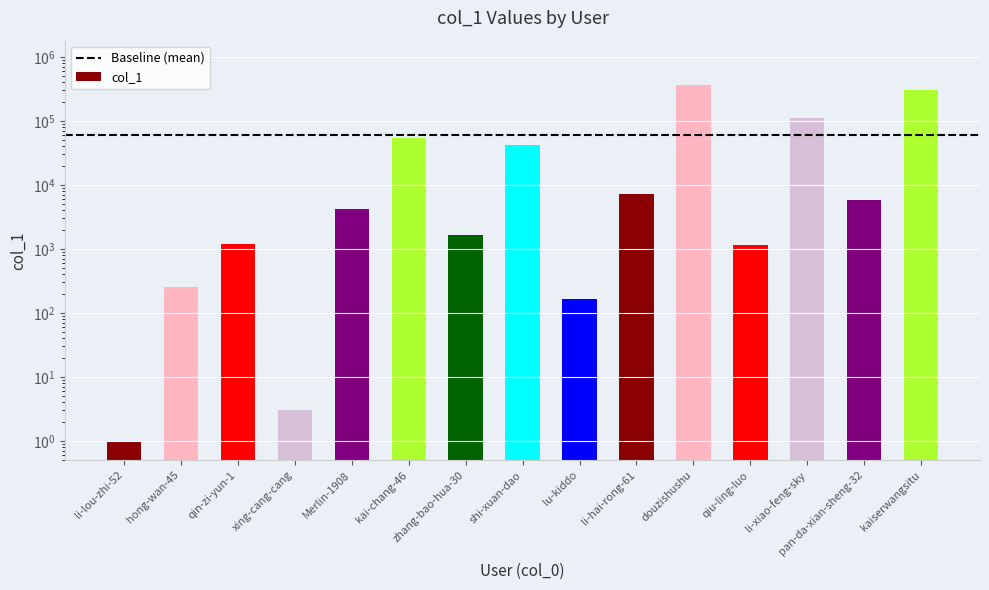

What is the change in value from hong-wan-45 to li-hai-rong-61?

+6978